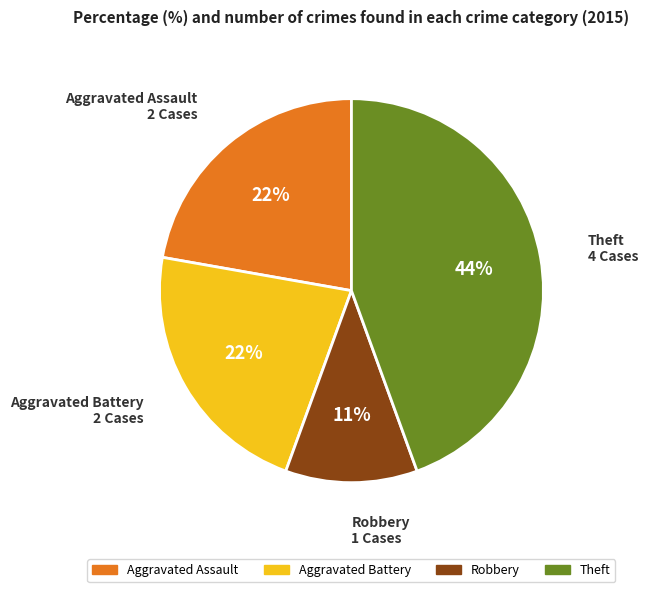

Is there any slice that represents more than half of the pie?

No